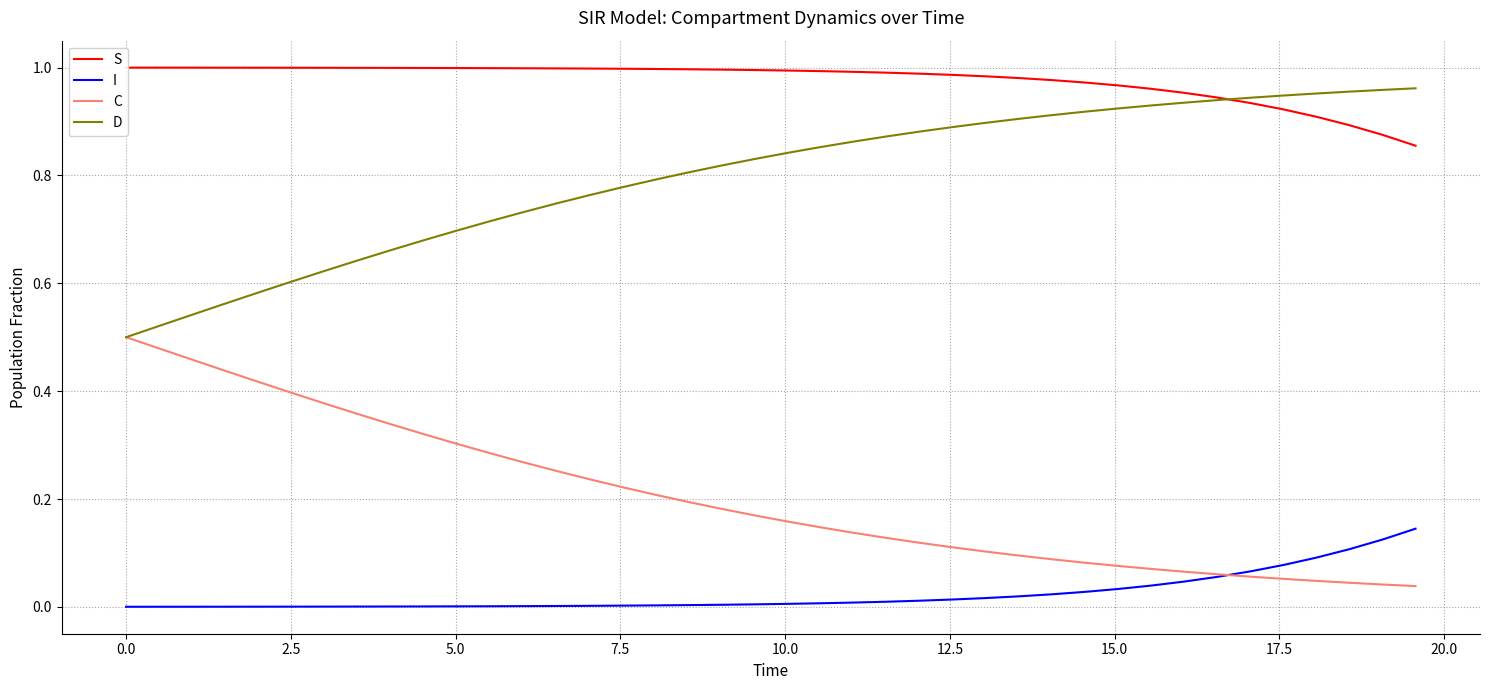

Is the value of I at 19 greater than the value of D at 22?

No